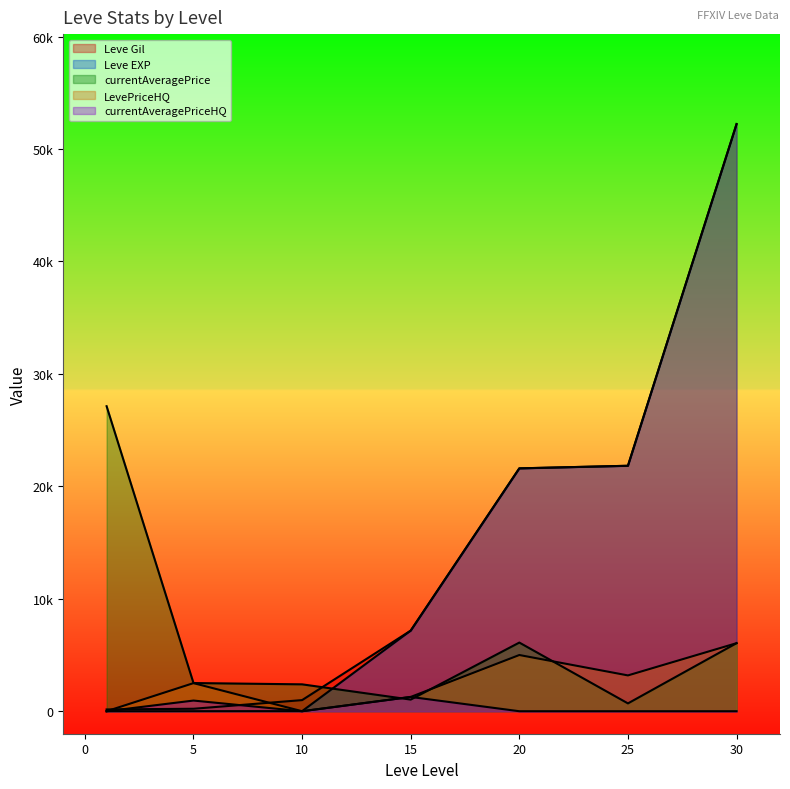

At which category is the sum across all series the highest?

30